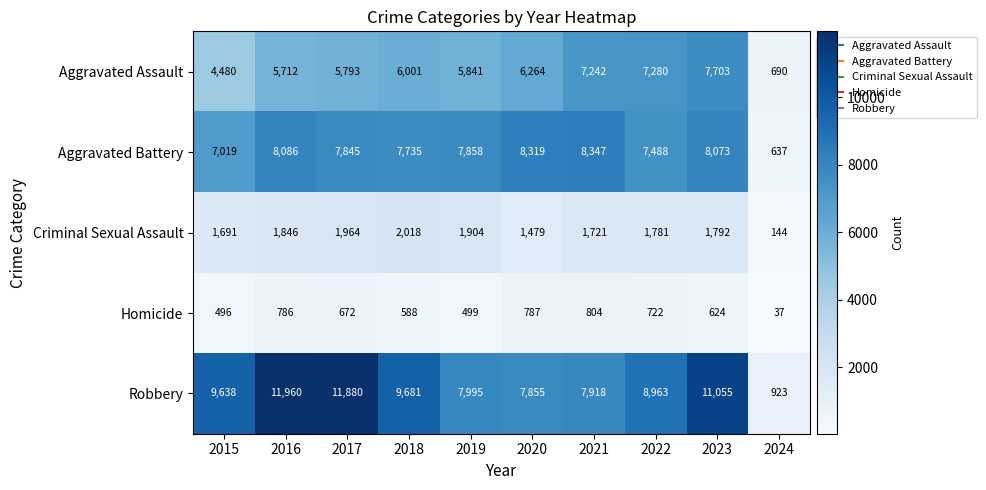

How many data points does each series have?

10